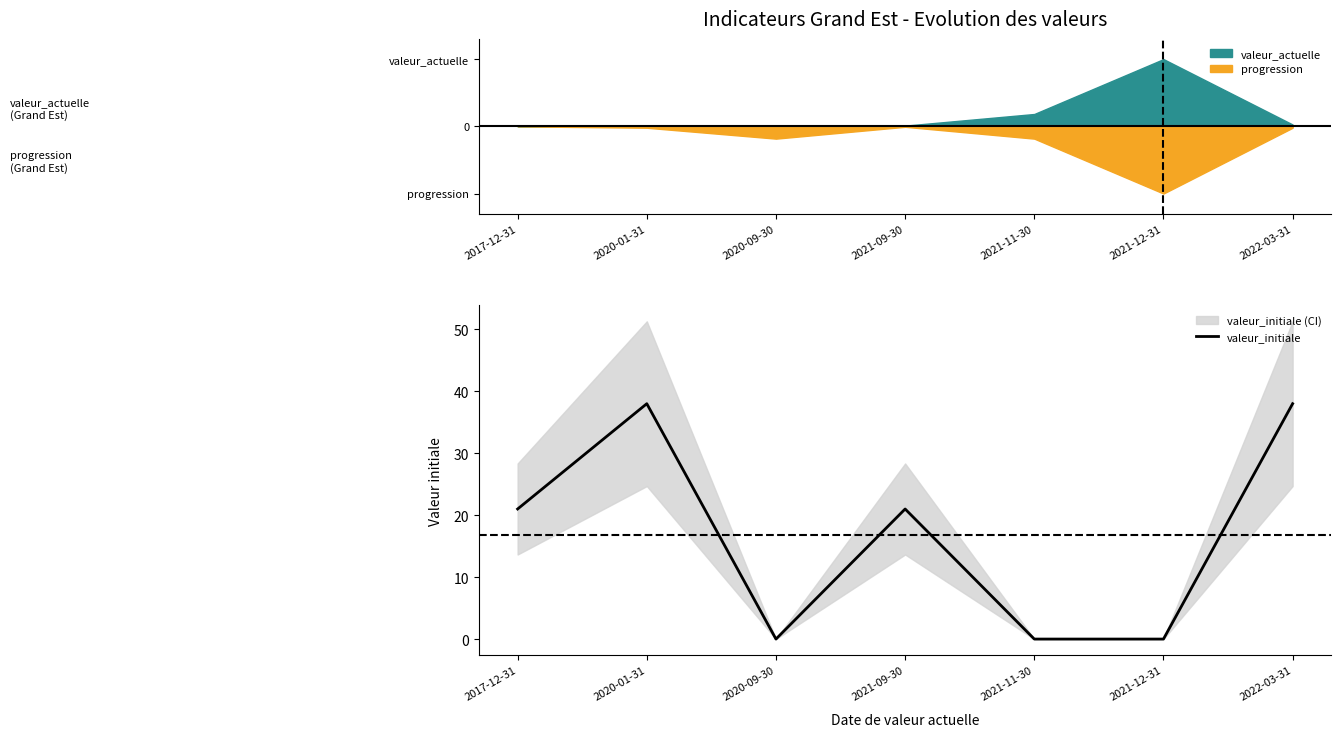

Reading right to left, extract all data points from this chart.

2022-03-31=38	2021-12-31=0	2021-11-30=0	2021-09-30=21	2020-09-30=0	2020-01-31=38	2017-12-31=21